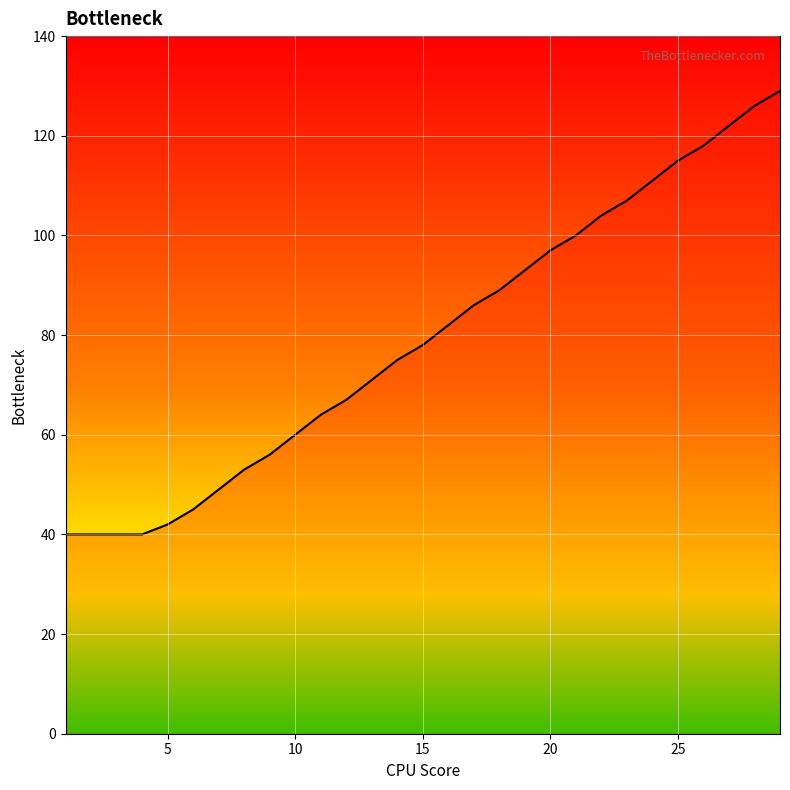

What is the difference between the maximum and minimum values?

89